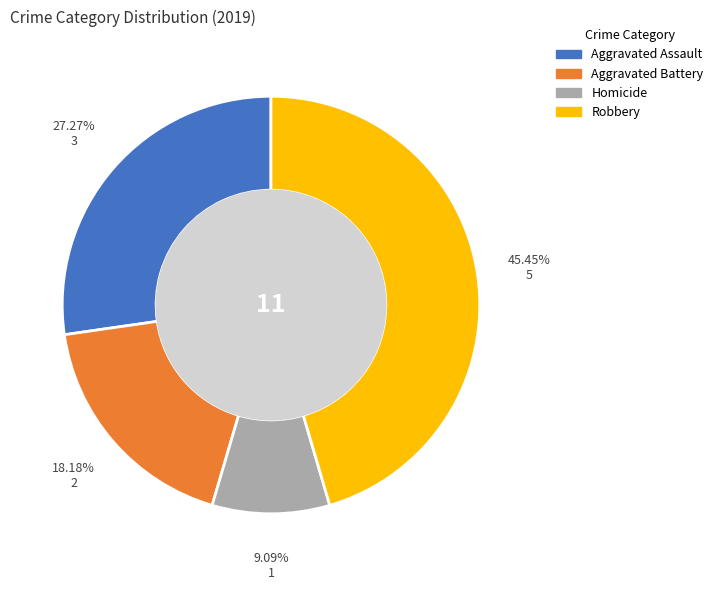

Between Aggravated Battery and Homicide, which is larger?

Aggravated Battery